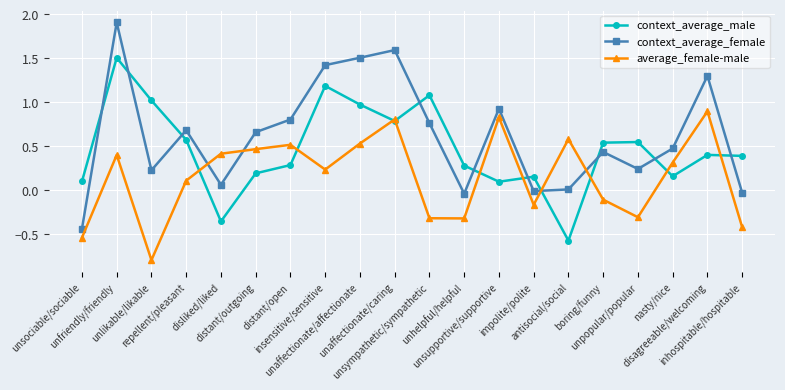

The value of context_average_male at distant/outgoing is 0.2. True or false?

True